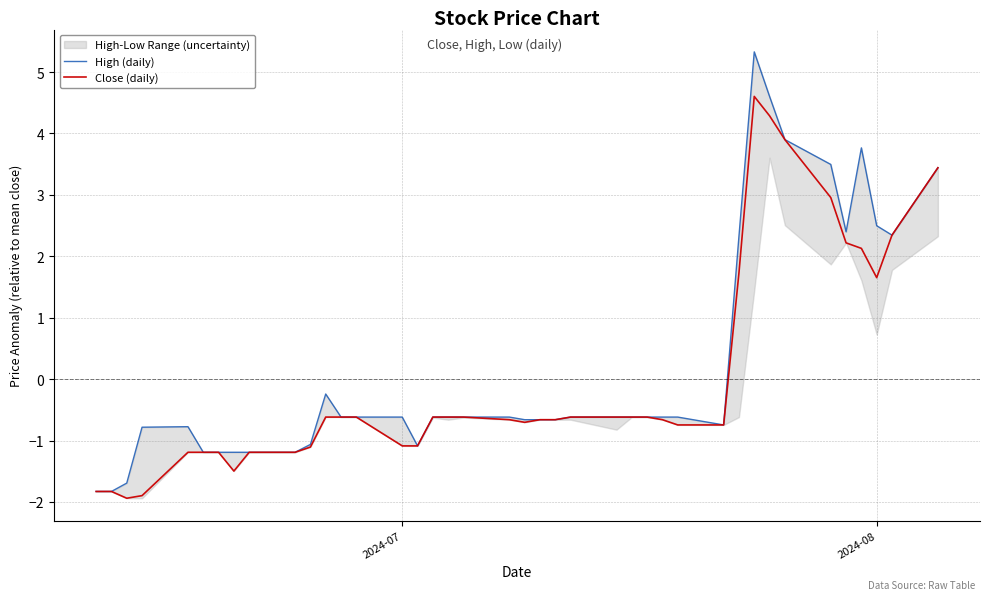

The Close (daily) series shows 2.3 at 2024-08. True or false?

False